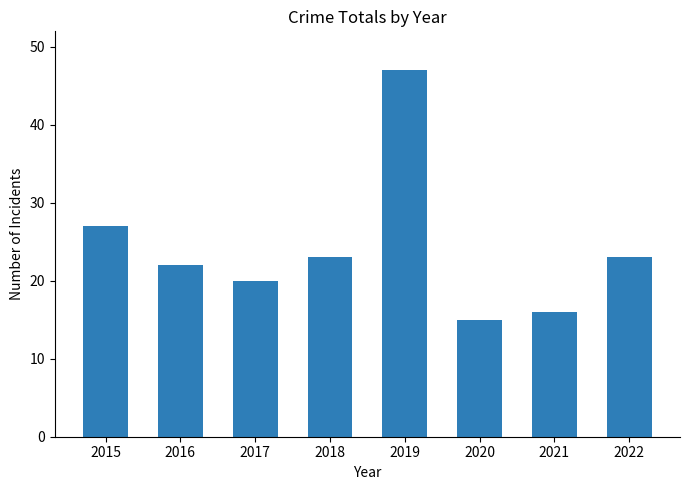

What is the value of the 5th bar from the left?

47